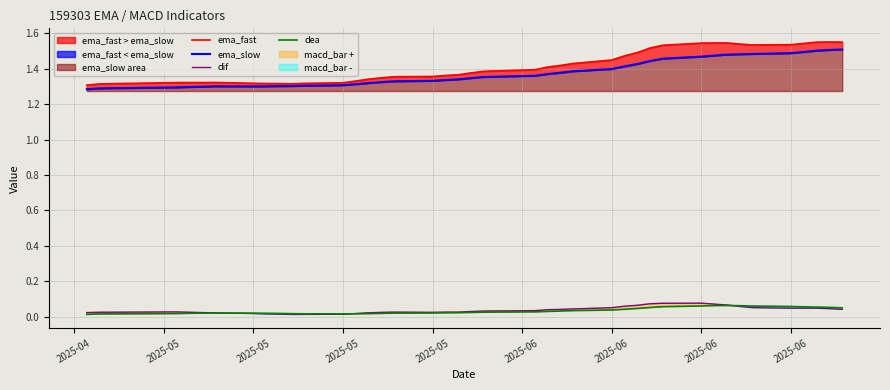

How many lines are shown in the chart?

4